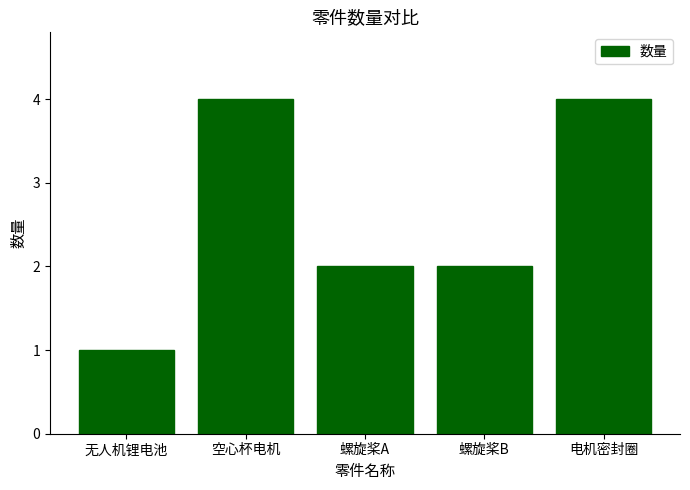

Which has a higher value, 空心杯电机 or 螺旋桨A?

空心杯电机